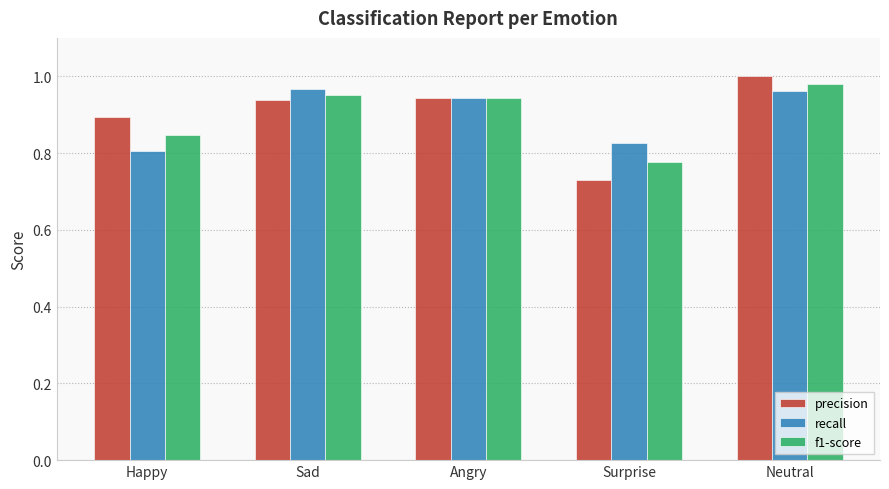

Rank the series at Sad from highest to lowest value.

recall, f1-score, precision